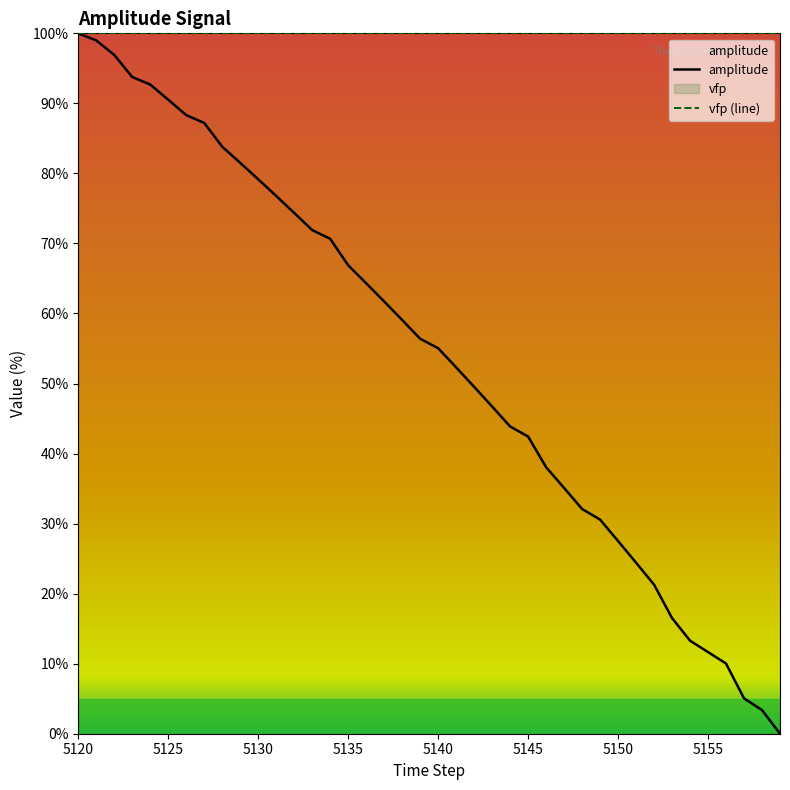

What value does the data have at 5130?

79.2